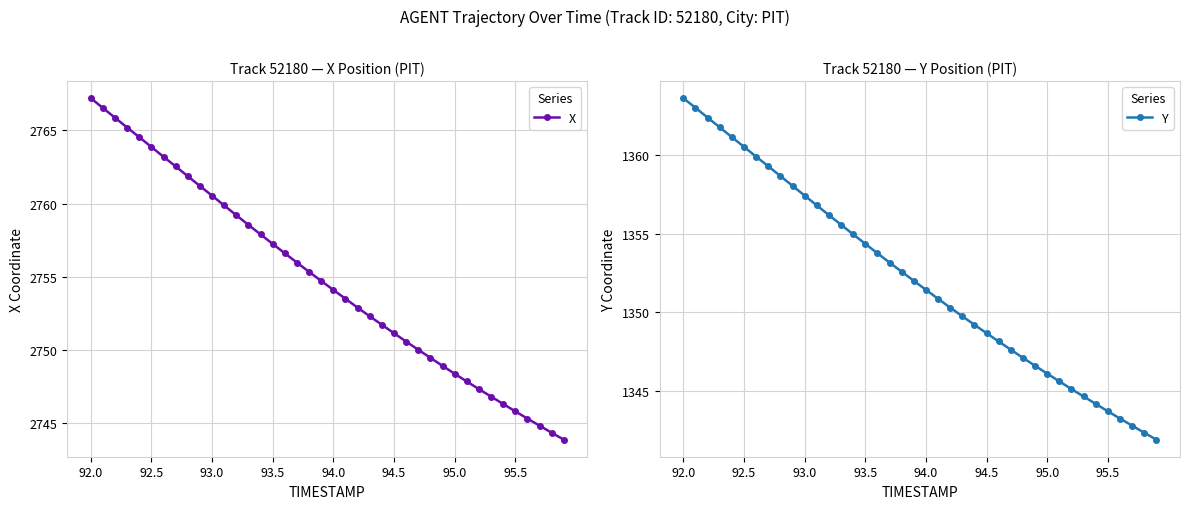

The X series shows 2748.4 at 95.0. True or false?

True